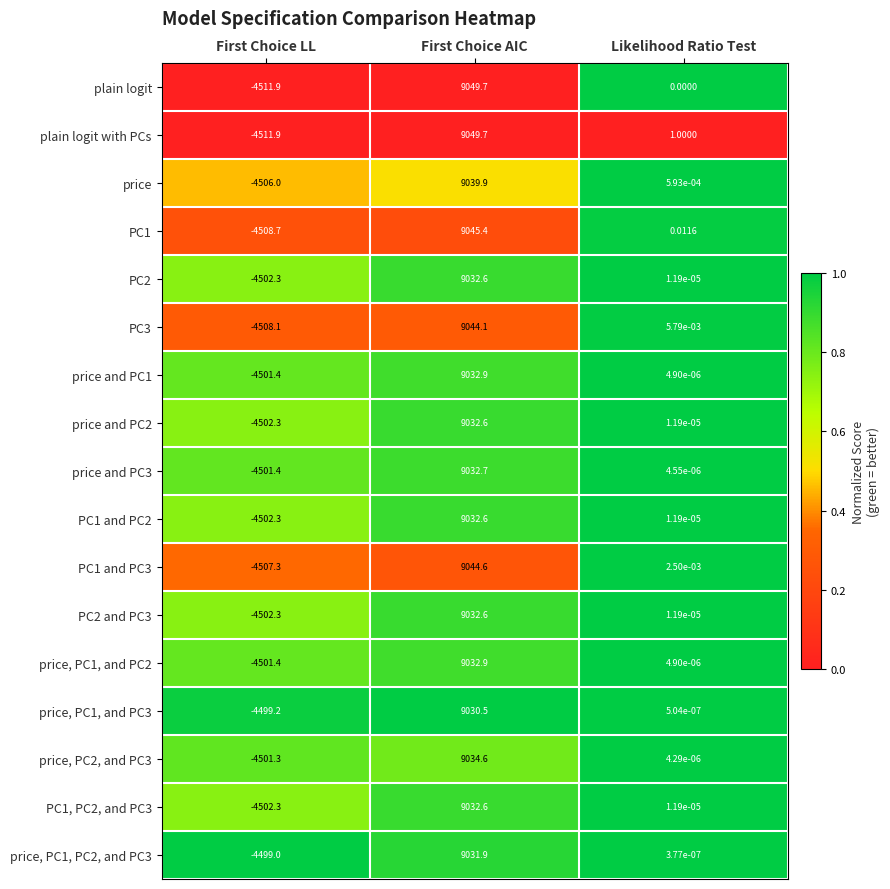

Which category has the highest value across all series?

First Choice AIC